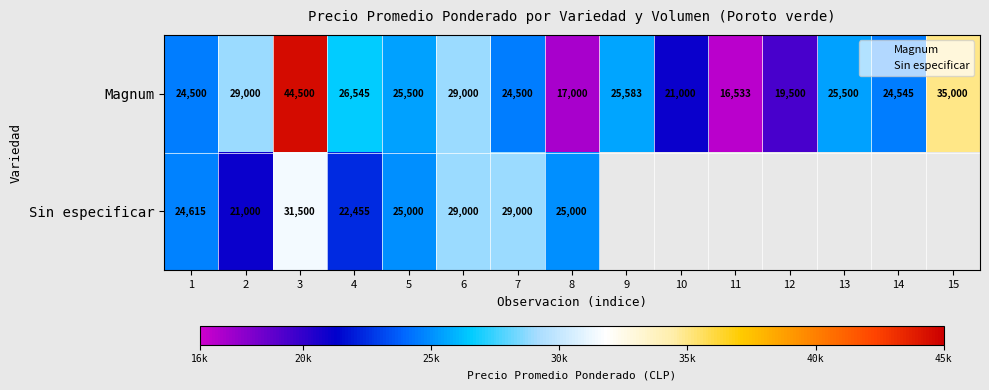

What is the approximate value of Magnum at 11?

16533.0